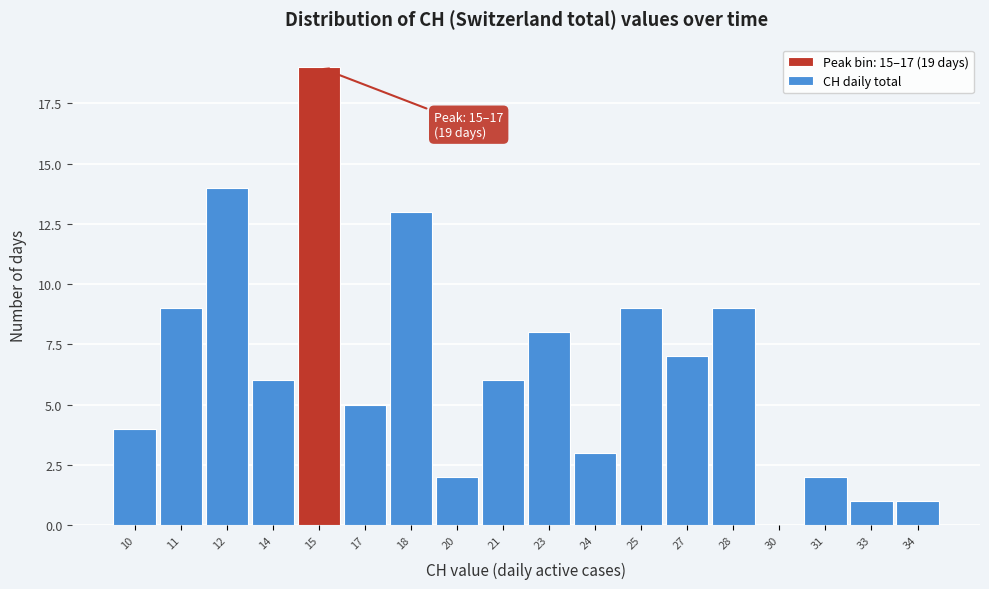

Reading left to right, transcribe all the data shown in this chart.

10=4	11=9	12=14	14=6	15=19	17=5	18=13	20=2	21=6	23=8	24=3	25=9	27=7	28=9	30=0	31=2	33=1	34=1